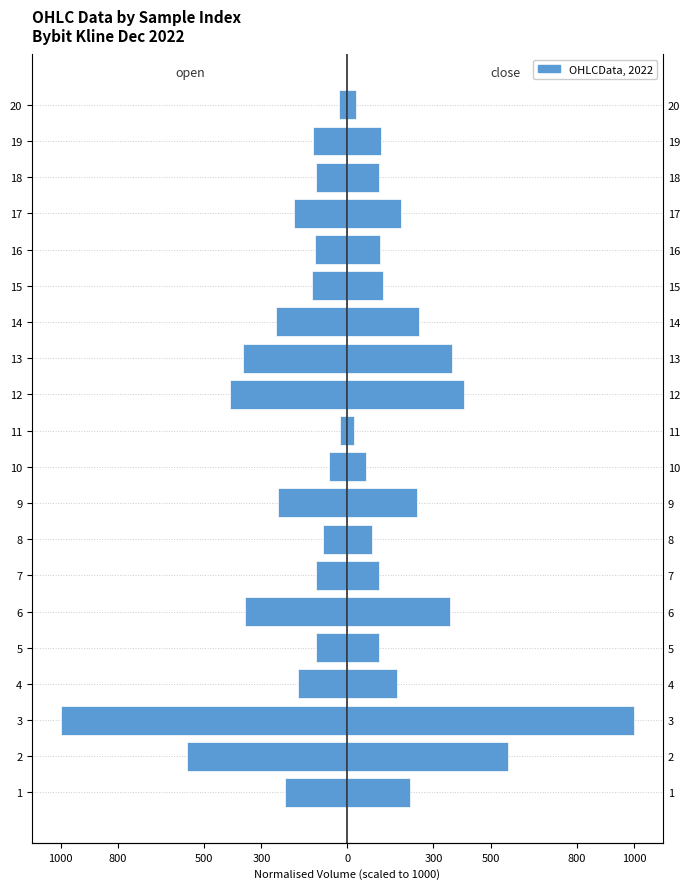

How many values in the close series are below 172?

10